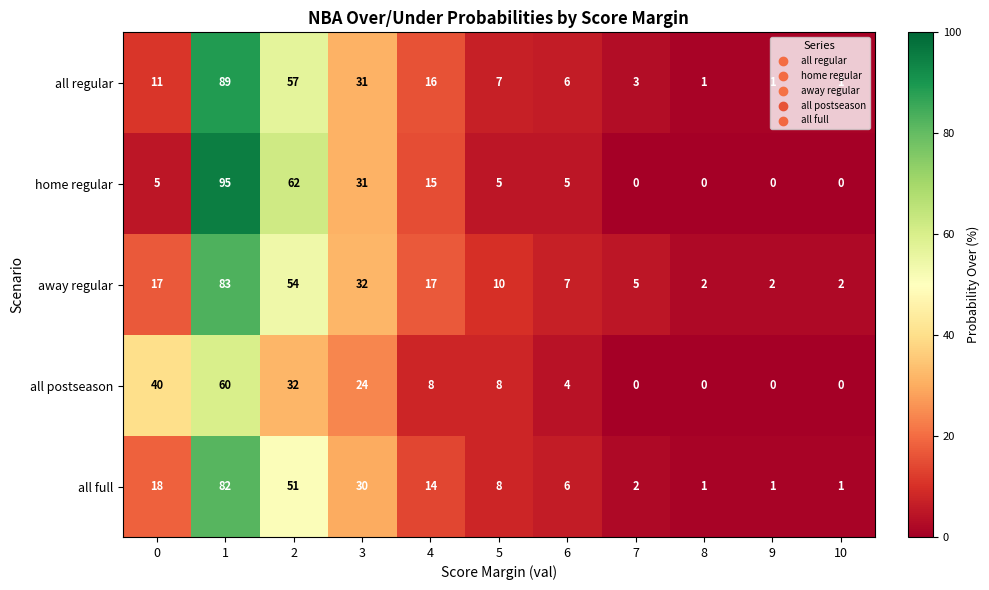

What is the highest value of the home regular series?

95